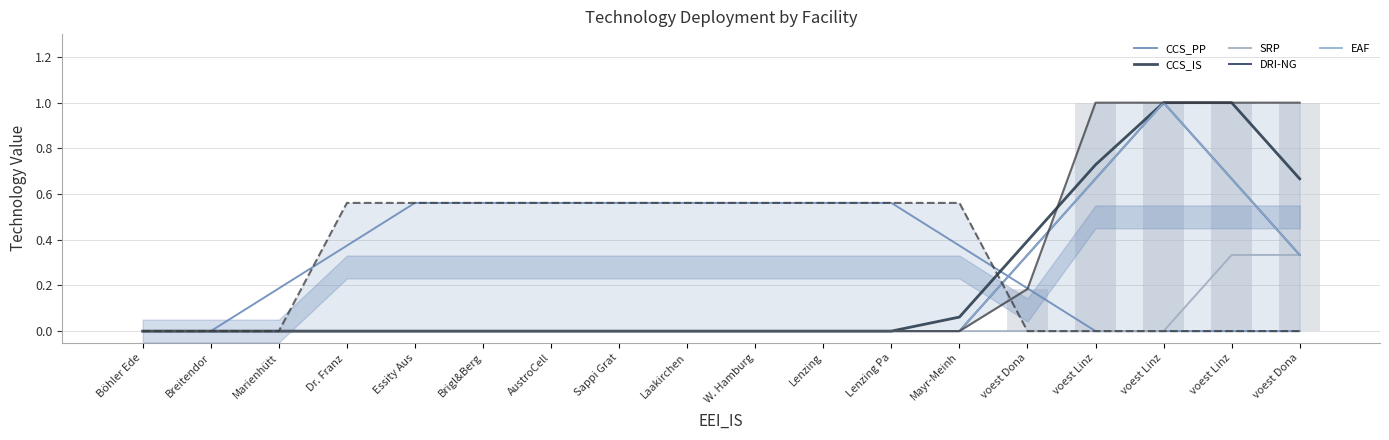

At which category is the sum across all series the highest?

voest Linz